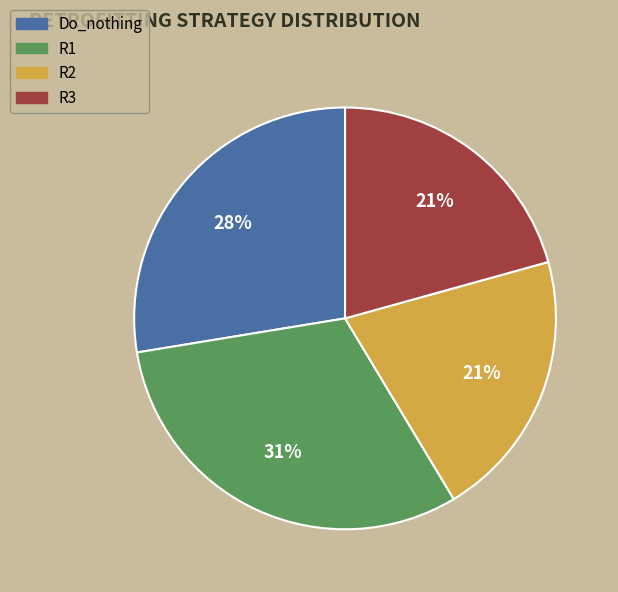

Is the sum of R2 and R1 greater than half?

Yes